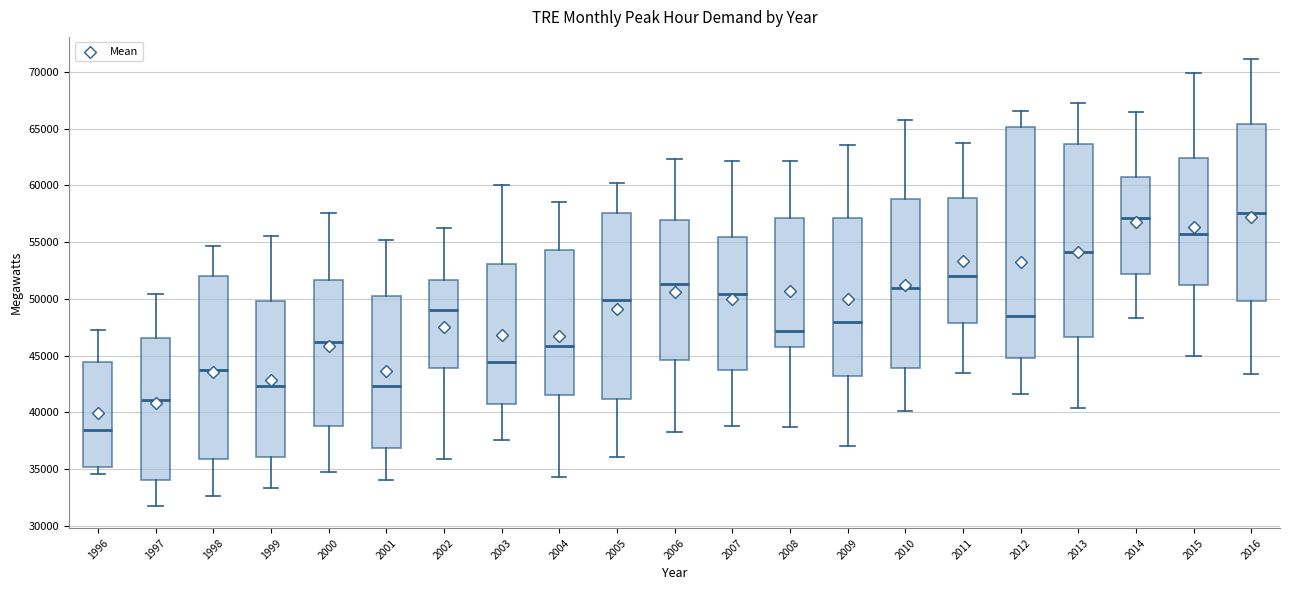

Where does the median line of the box at x = 1996 sit on the y-axis? The values are not printed on the chart, so give them approximately, as read against the axis.

38500